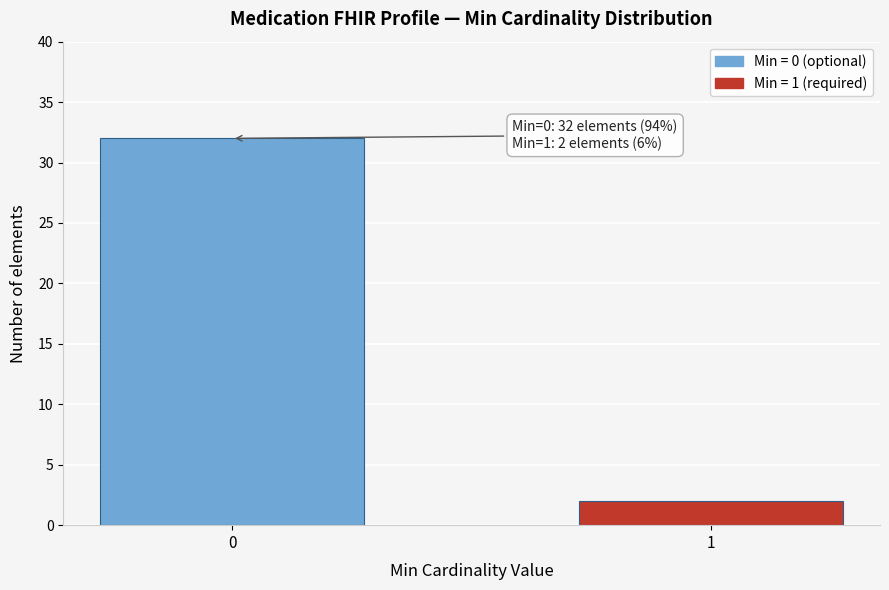

Reading left to right, list all the values displayed in this chart.

32	2